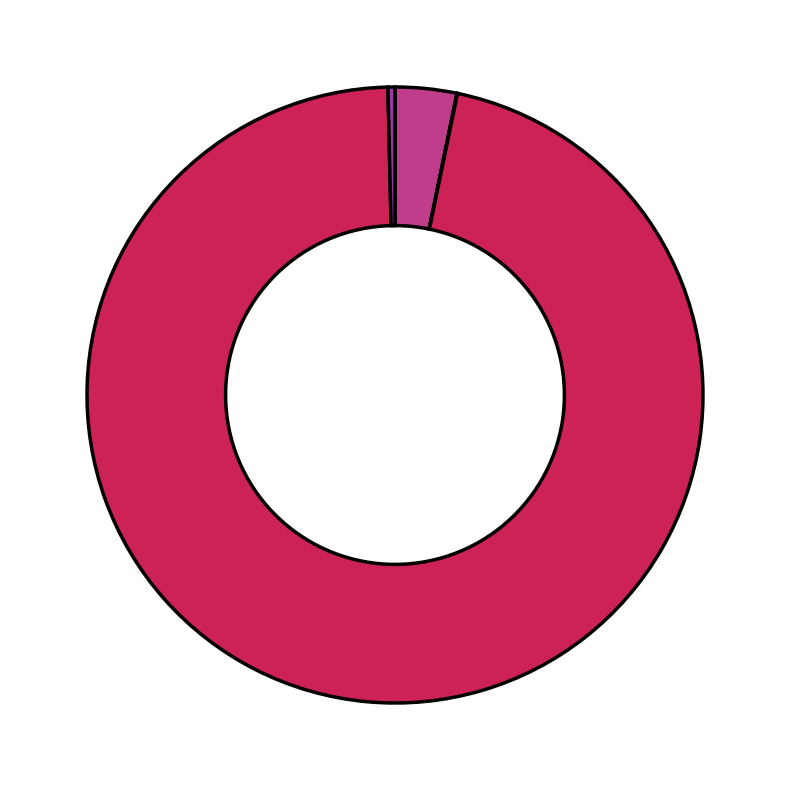

Is there any slice that represents more than half of the pie?

Yes